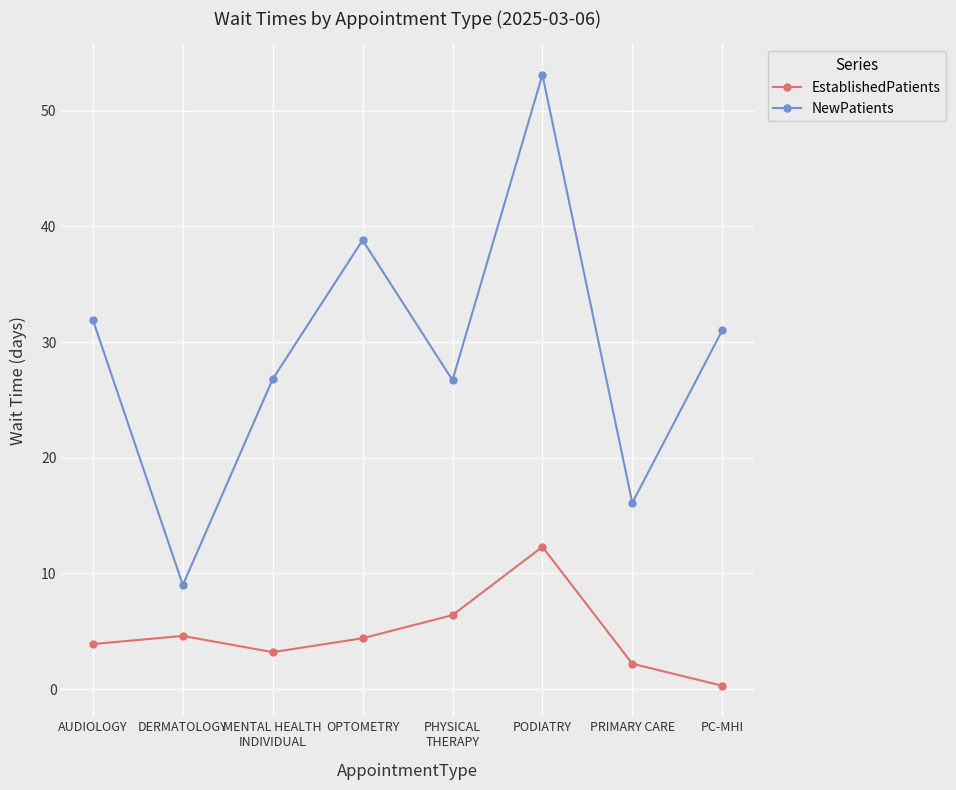

What is the approximate value of NewPatients at PC-MHI?

31.0